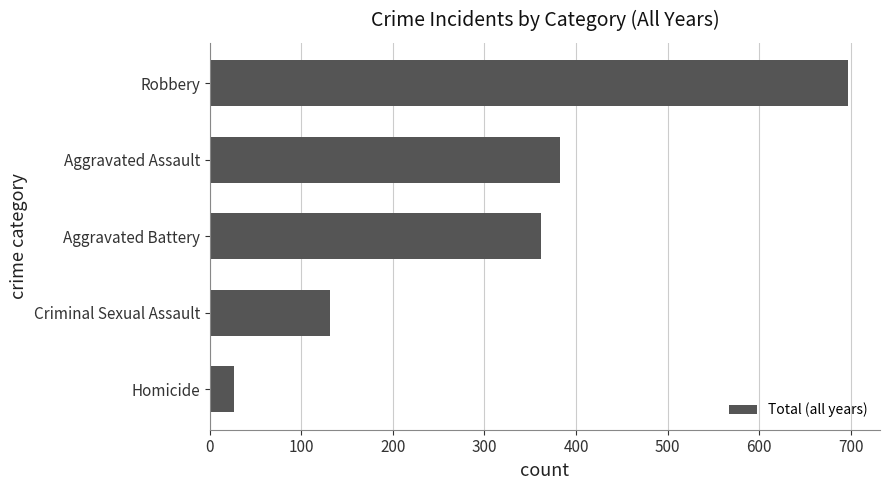

What is the average value?

320